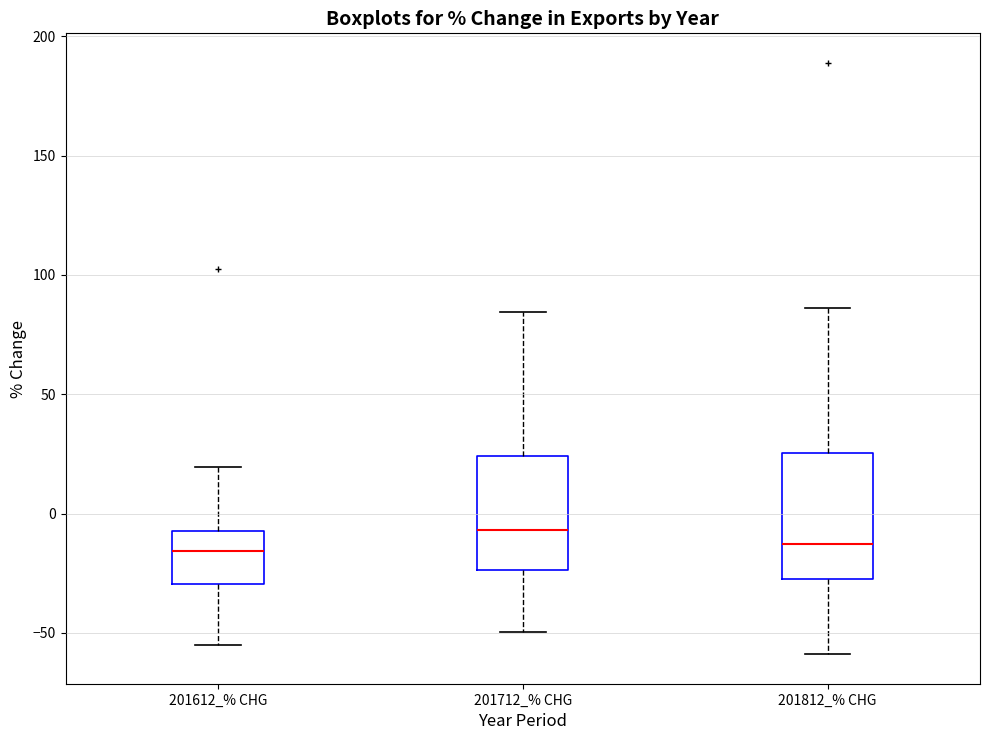

Which box's median line is the highest?

201712_% CHG